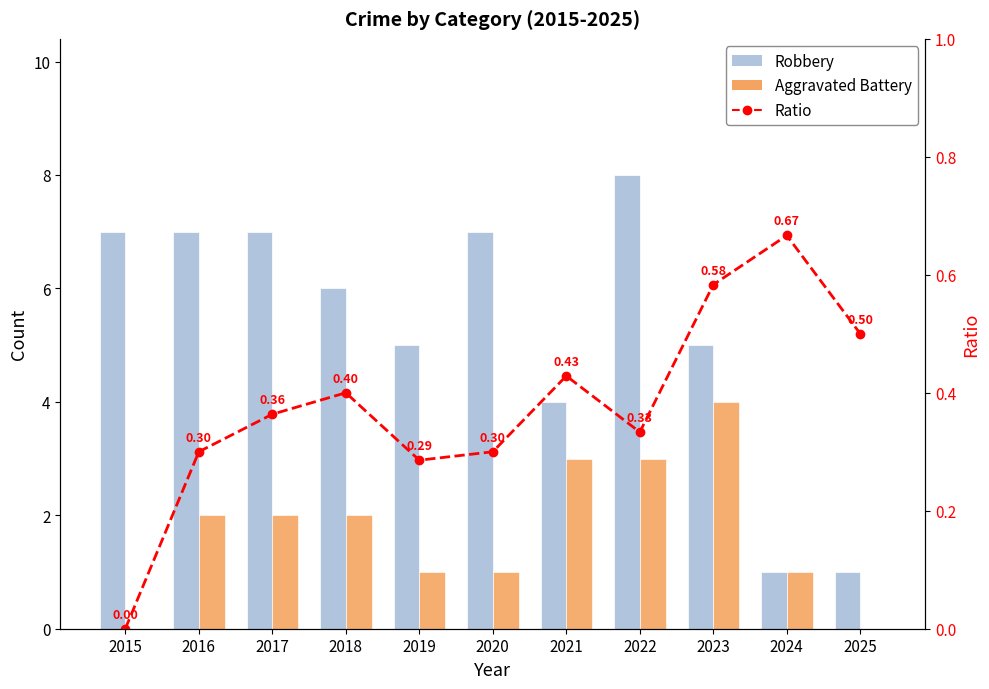

Between 2025 and 2016, which is larger?

2016